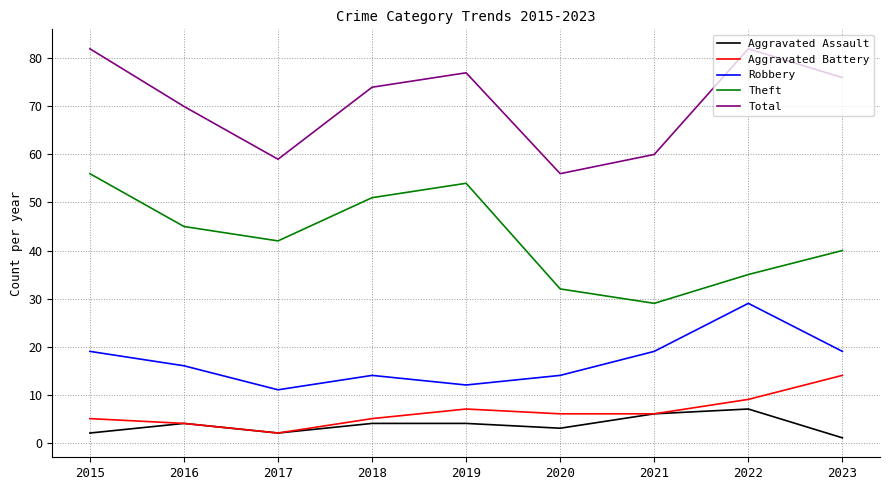

Is this an area chart (filled region under the line)?

No